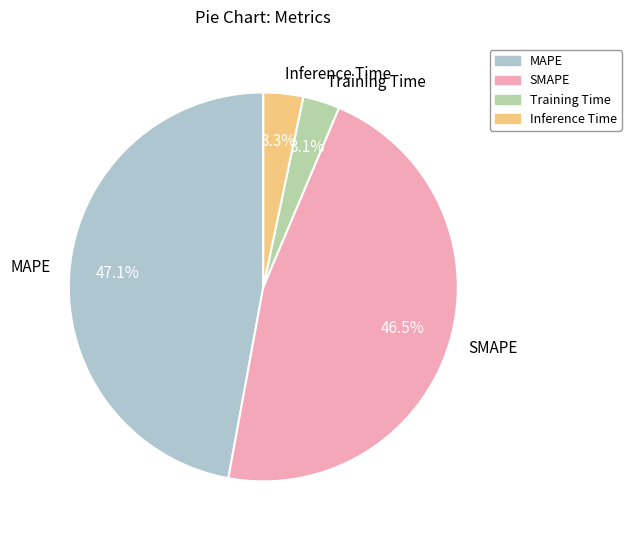

Count the number of slices in the pie.

4